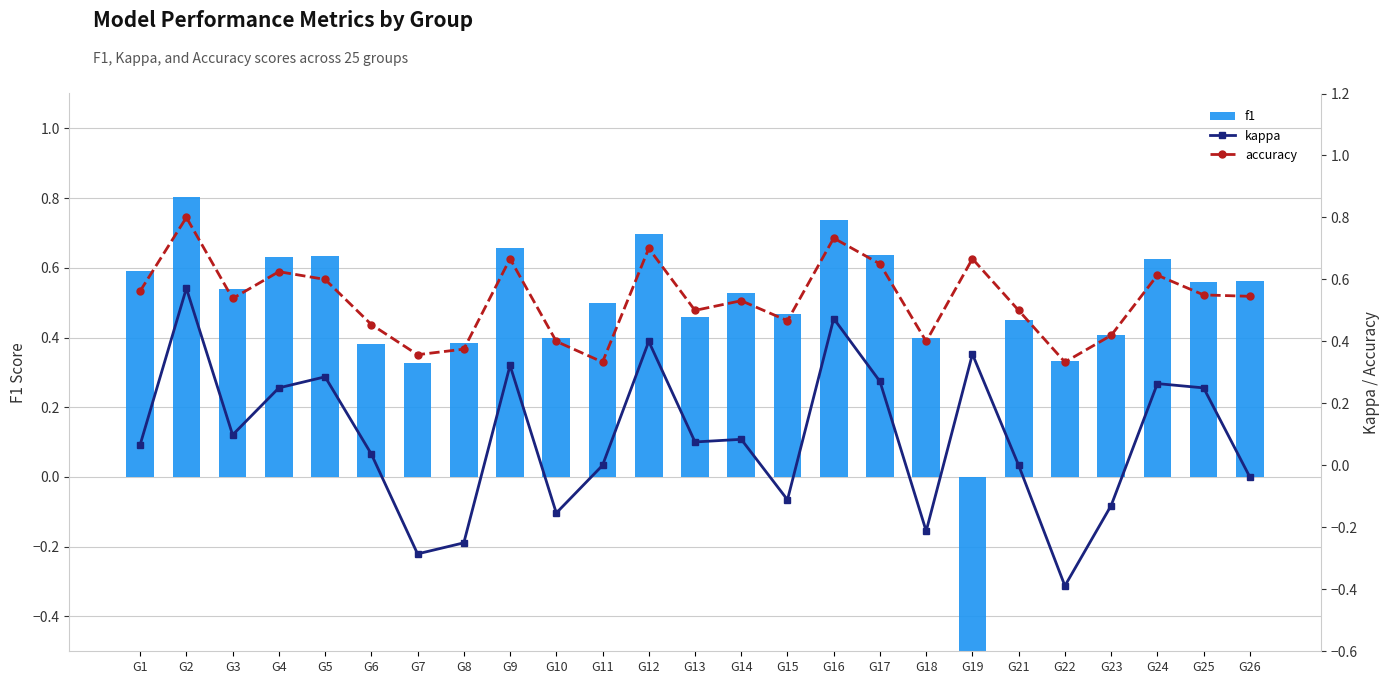

Does the chart contain stacked bars?

No